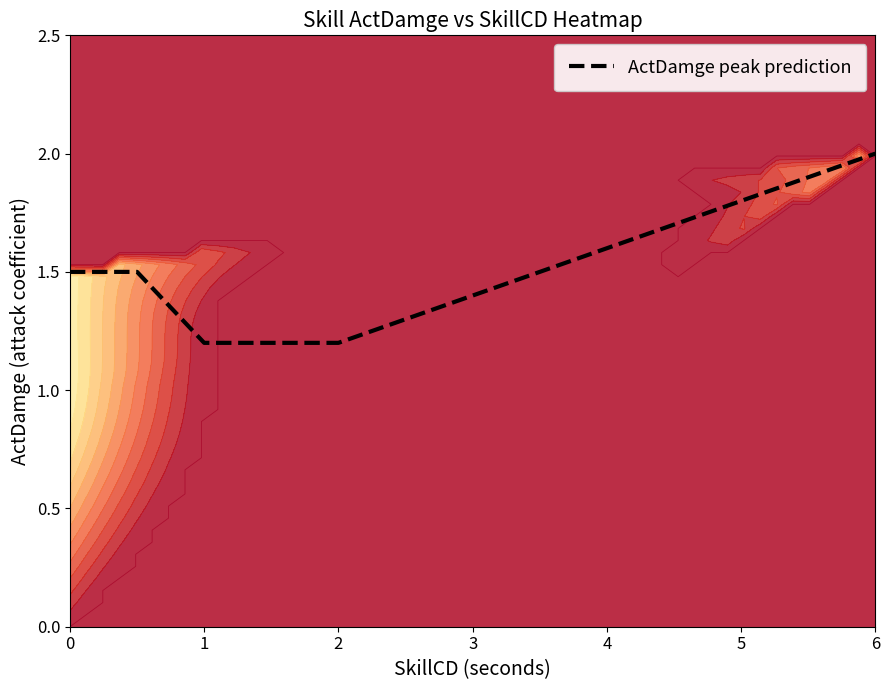

True or false: ActDamge peak prediction has a value of 1.2 at 1.

True